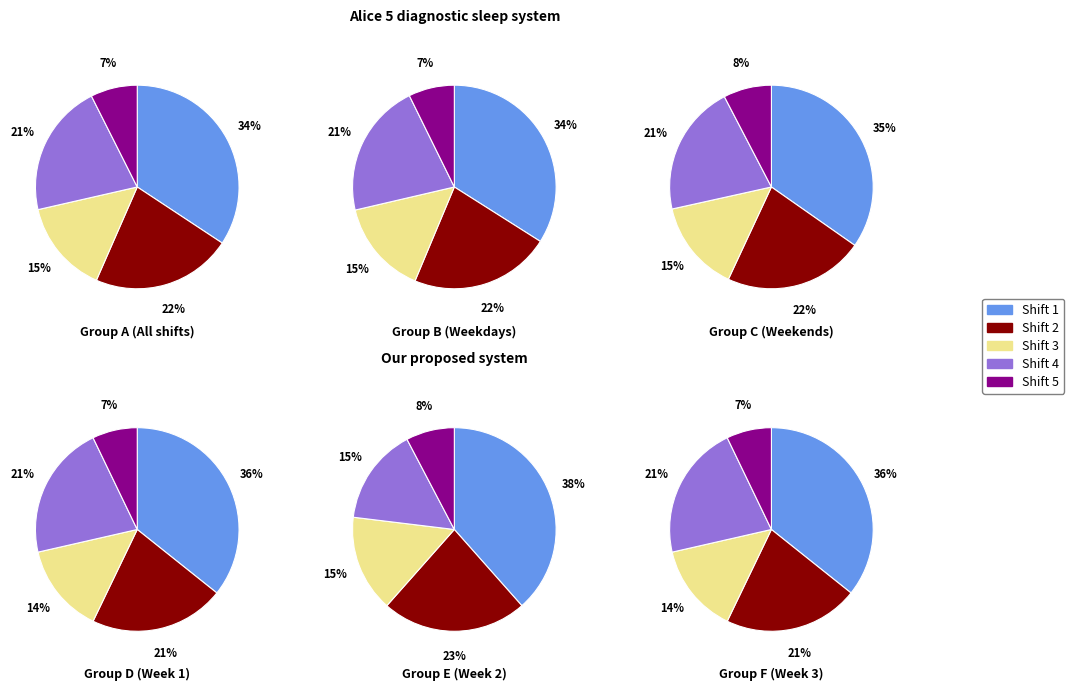

The Shift type 3 slice represents 14% of the pie. True or false?

True